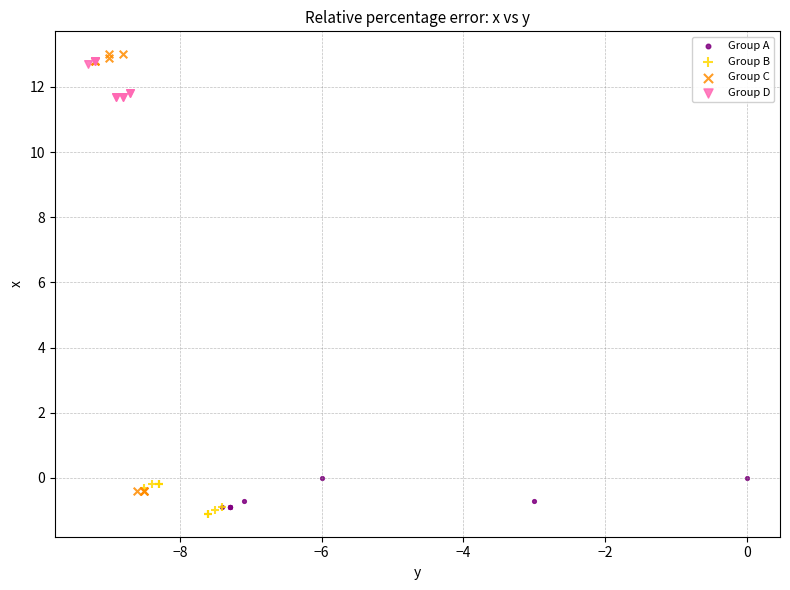

Which series has the largest Y range (max minus min)?

Group C